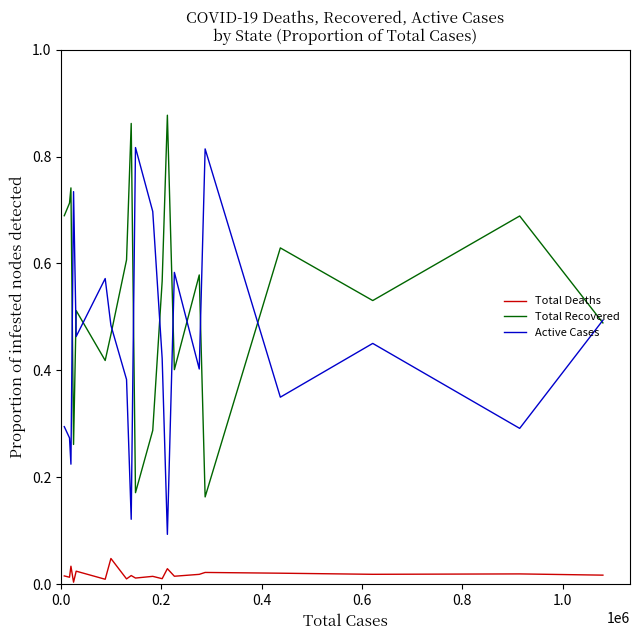

Which series has the largest total across all categories?

Total Recovered